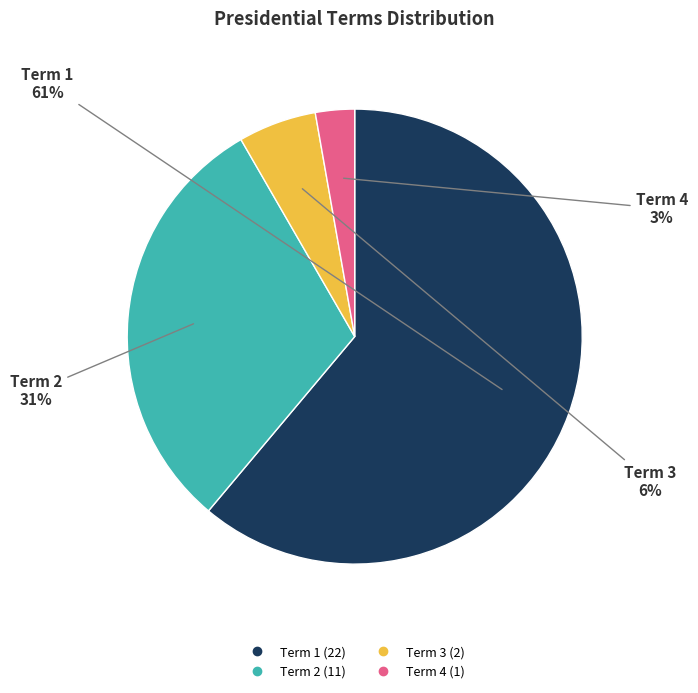

Count the number of slices in the pie.

4